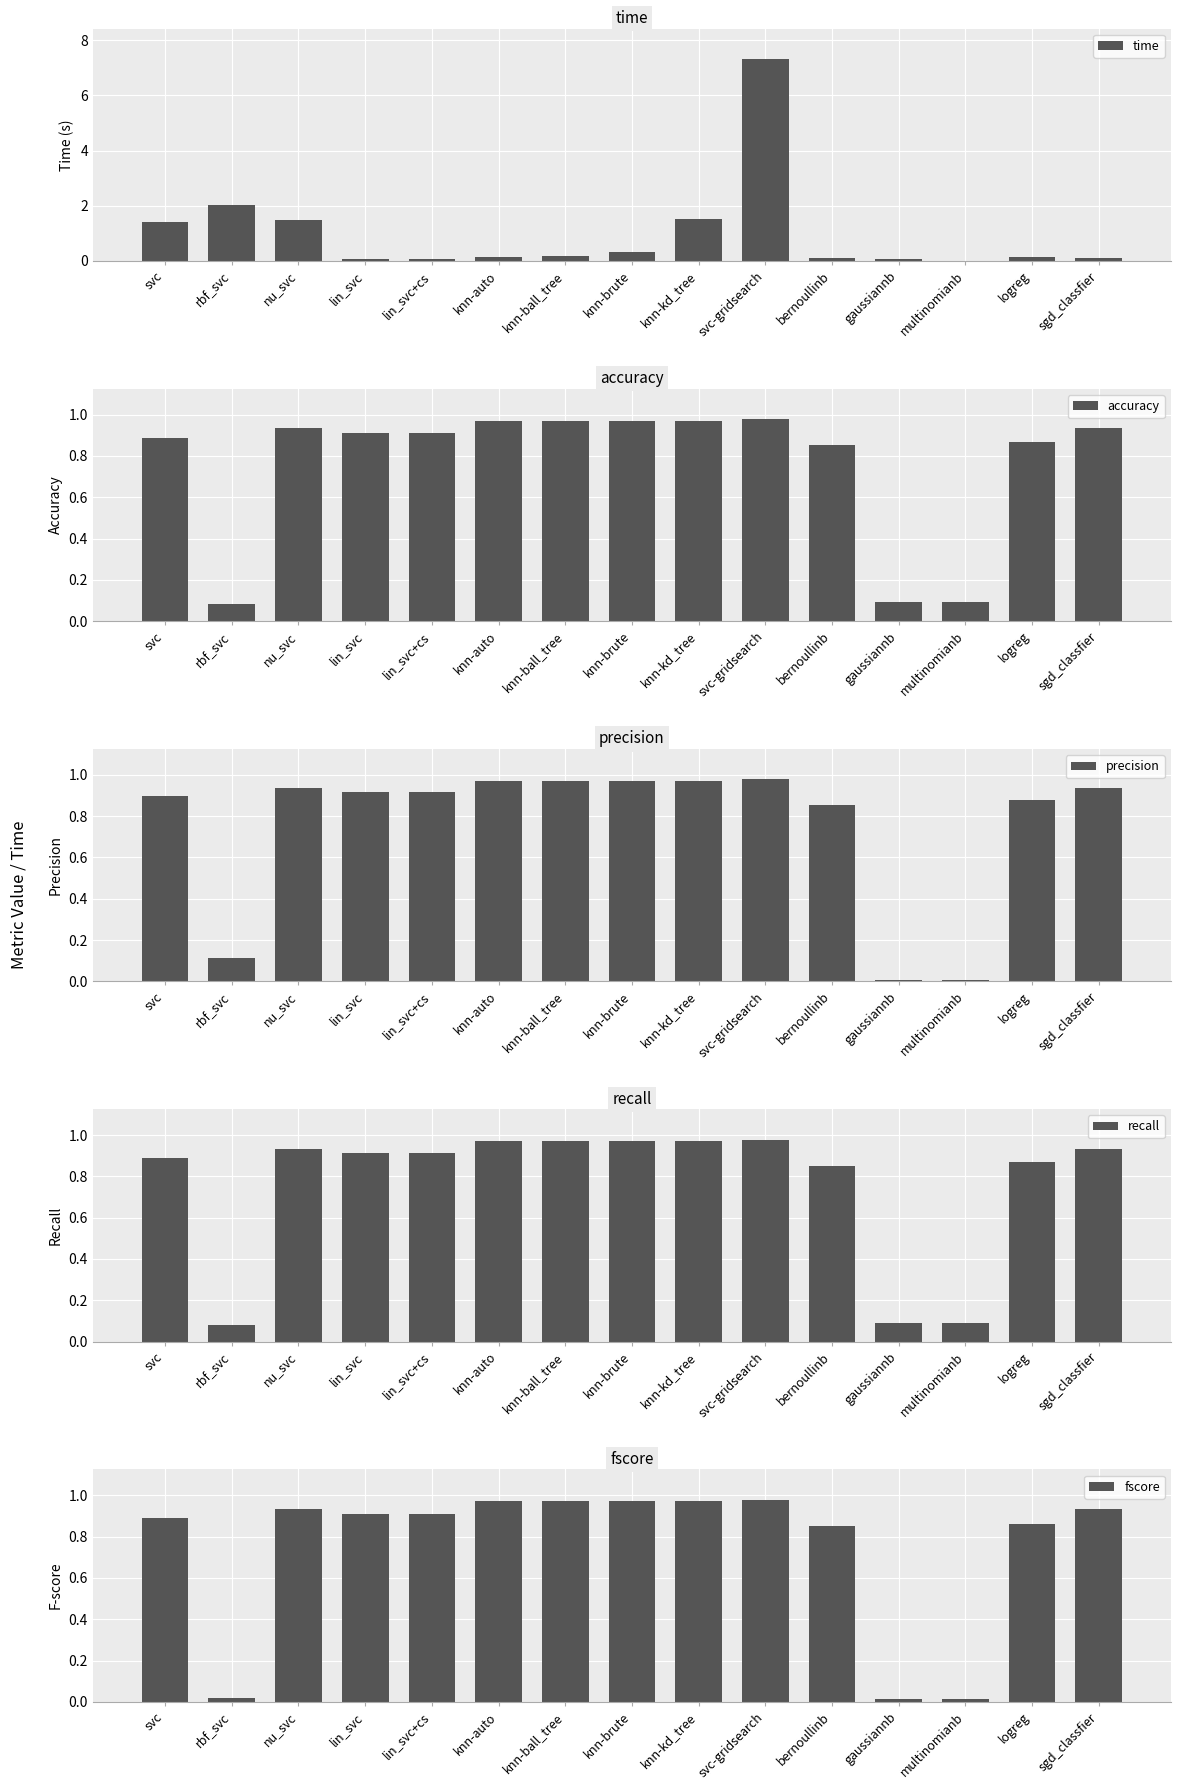

Is the value of time at knn-kd_tree greater than the value of accuracy at bernoullinb?

Yes